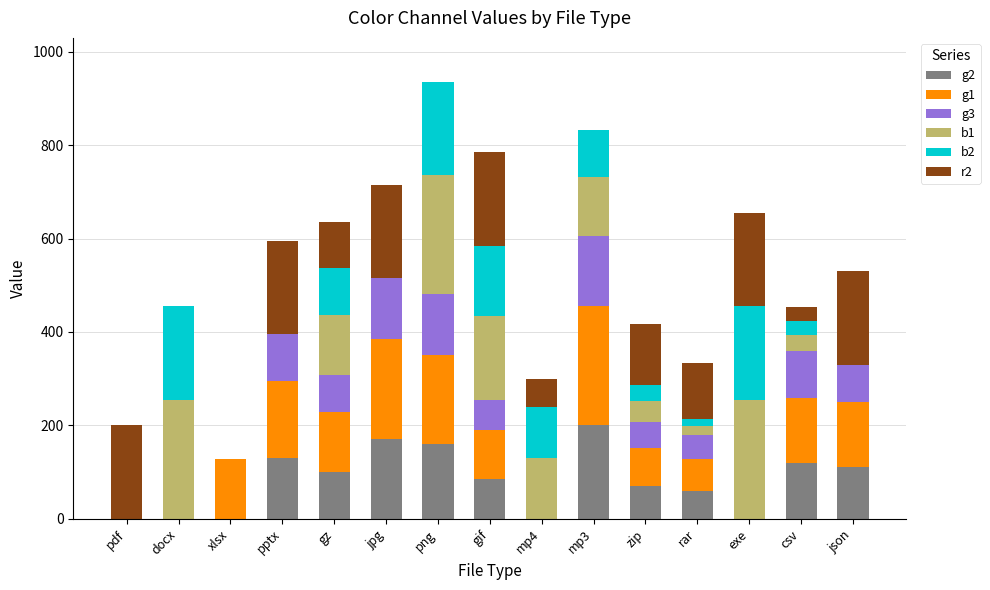

What is the total value across all series at gif?

785